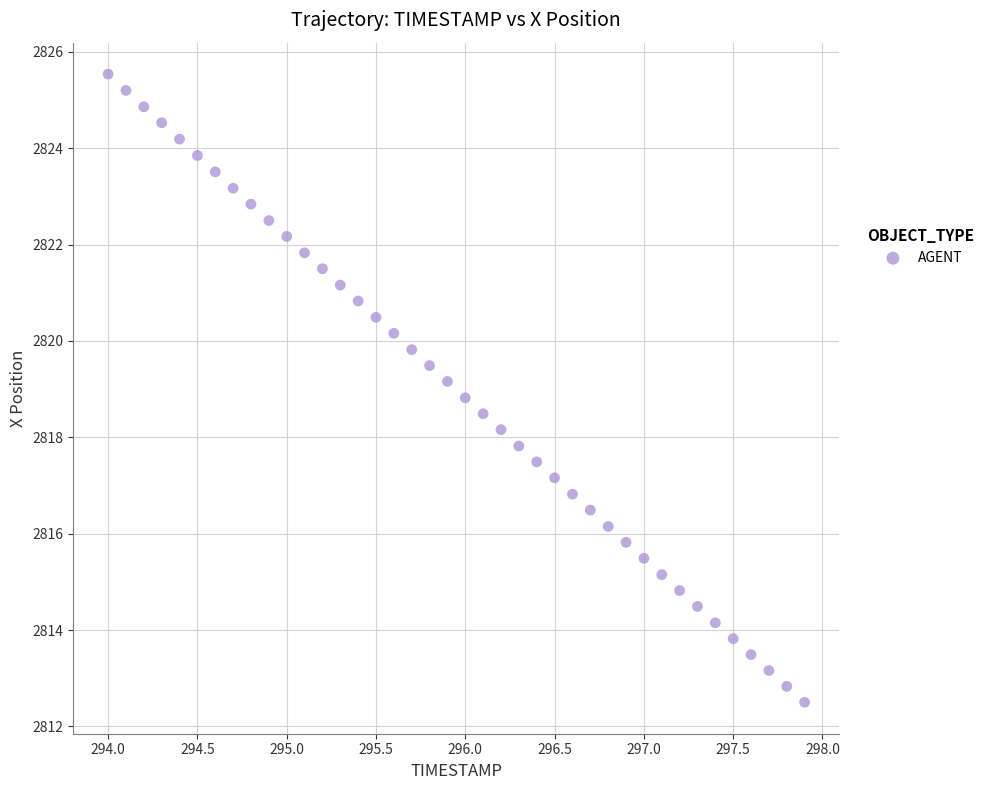

What is the range of X values (max minus min)?

3.9